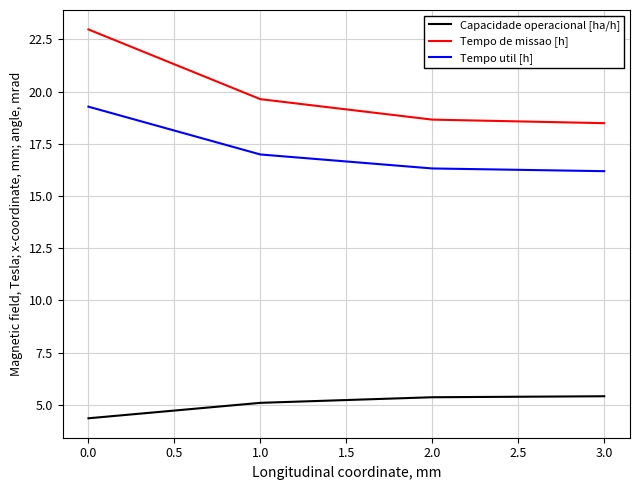

The Tempo de missao [h] series shows 7.2 at 2.0. True or false?

False